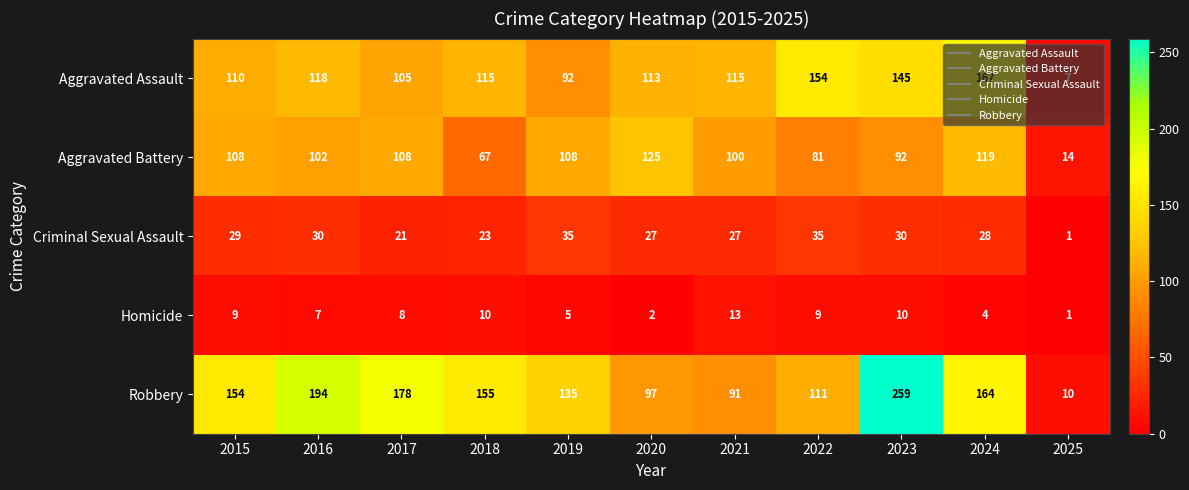

Where does the Homicide series first go above 8?

2015